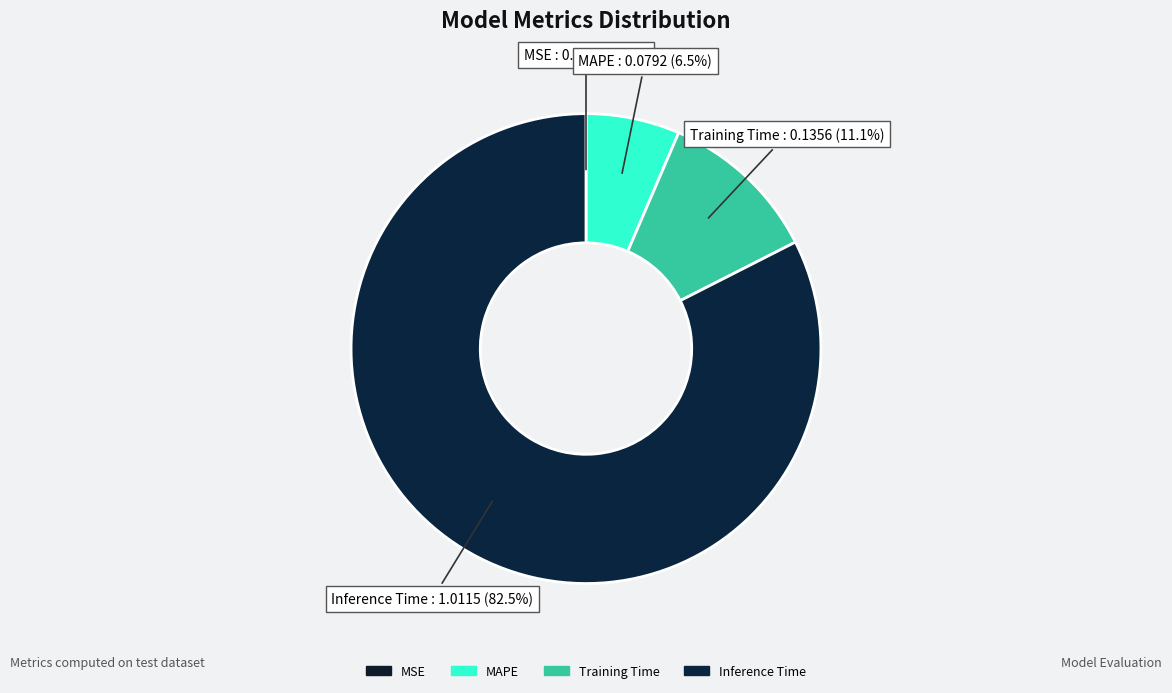

Is there any slice that represents more than half of the pie?

Yes